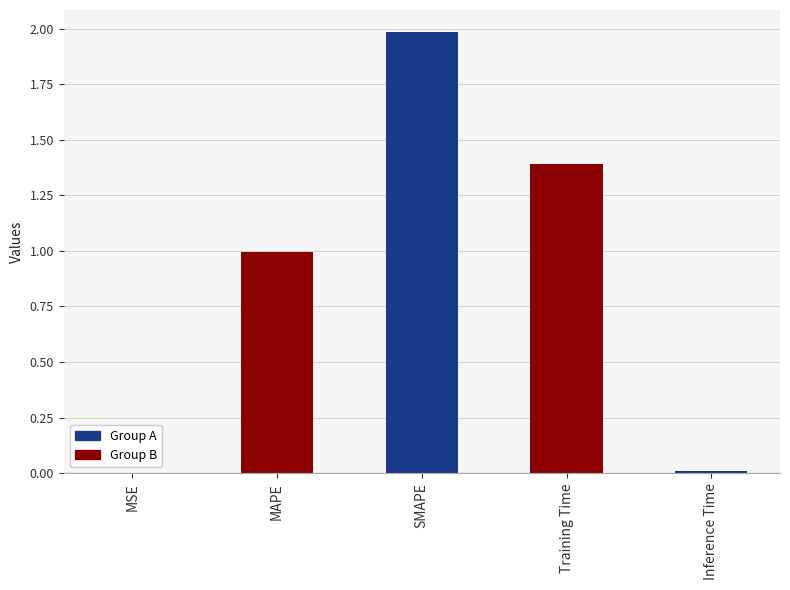

Between Inference Time and SMAPE, which is larger?

SMAPE